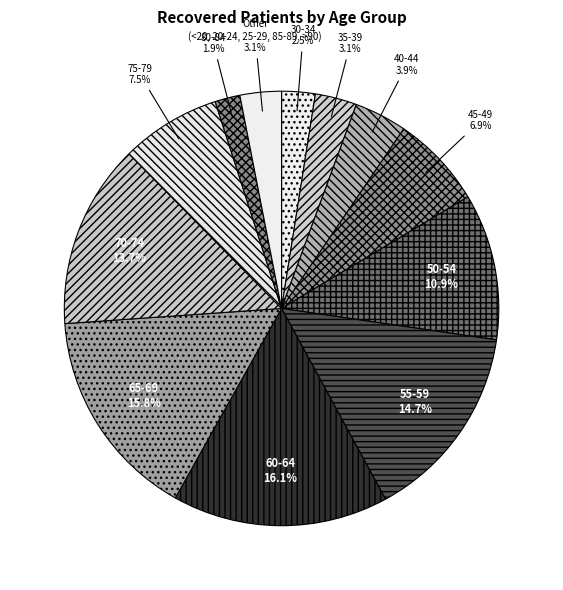

Approximately how many times larger is the value at 35-39 compared to 45-49?

0.4